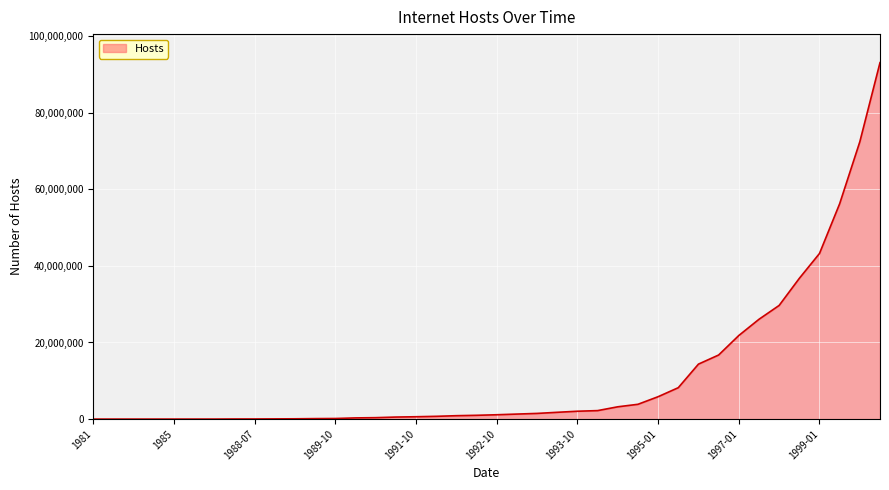

What is the greatest value displayed?

93047785